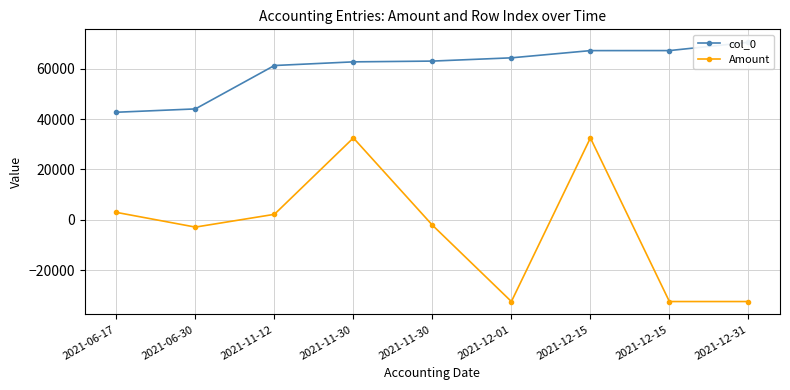

What is the value of the Amount point at the 1st from the left?

2923.9